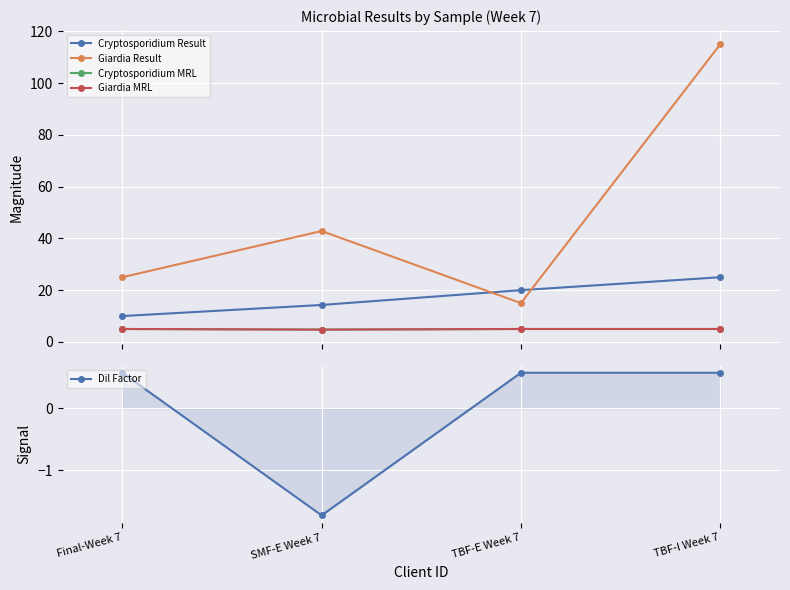

What is the difference between the second highest and second lowest values in the Giardia Result series?

17.9